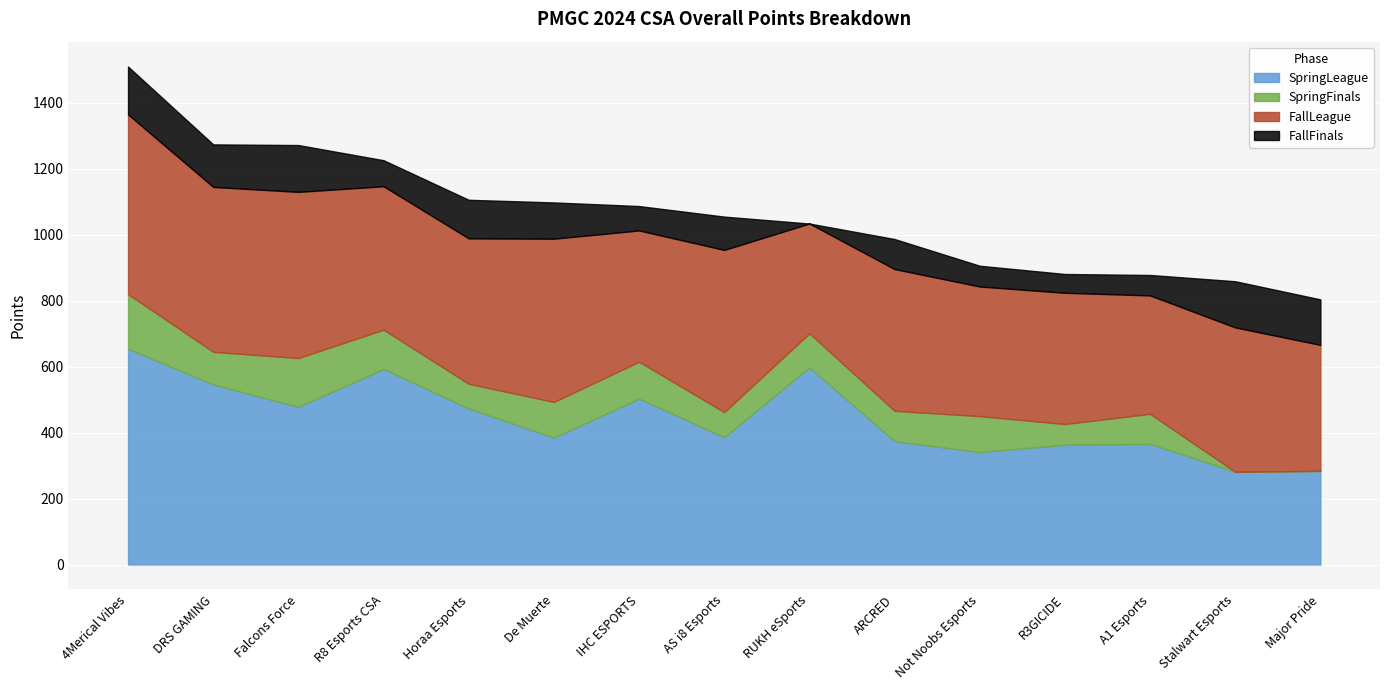

How many data points in FallLeague are less than 435?

7